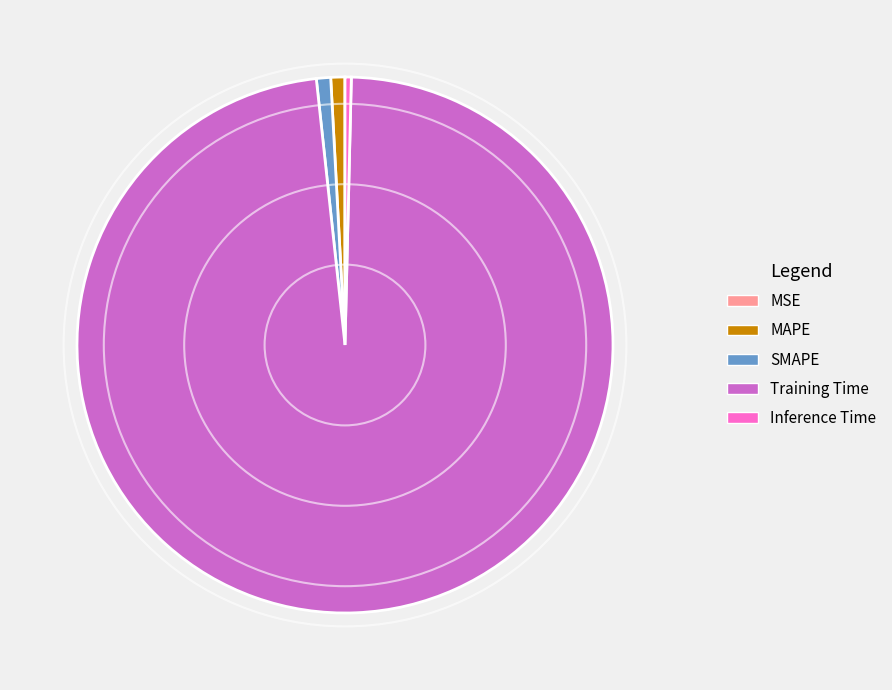

Is Training Time the majority of the pie?

Yes